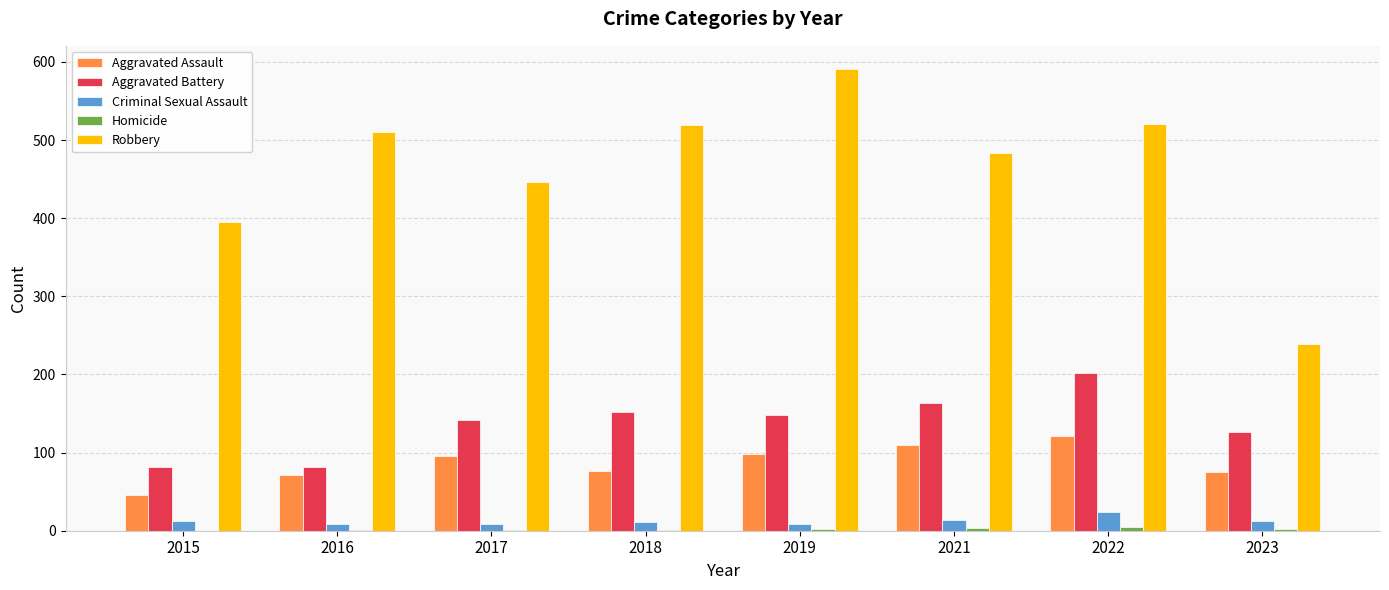

True or false: Robbery has a value of 484 at 2021.

True